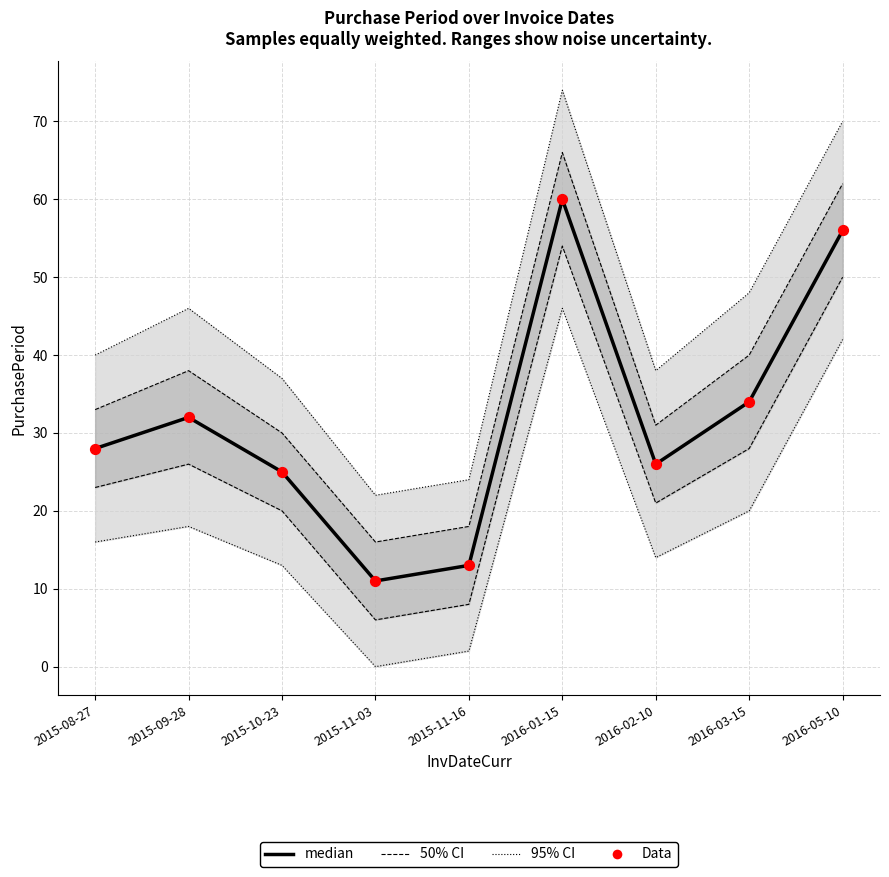

What is the total value across all series at 2016-03-15?

68